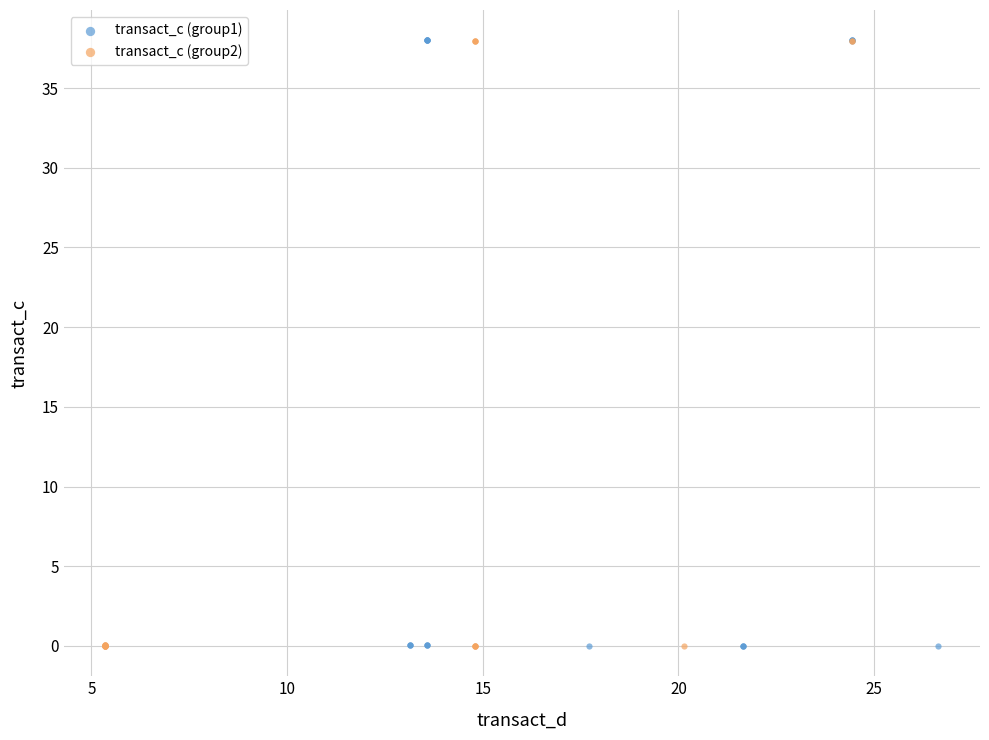

What are all the series names shown in the legend?

transact_c (group1), transact_c (group2)